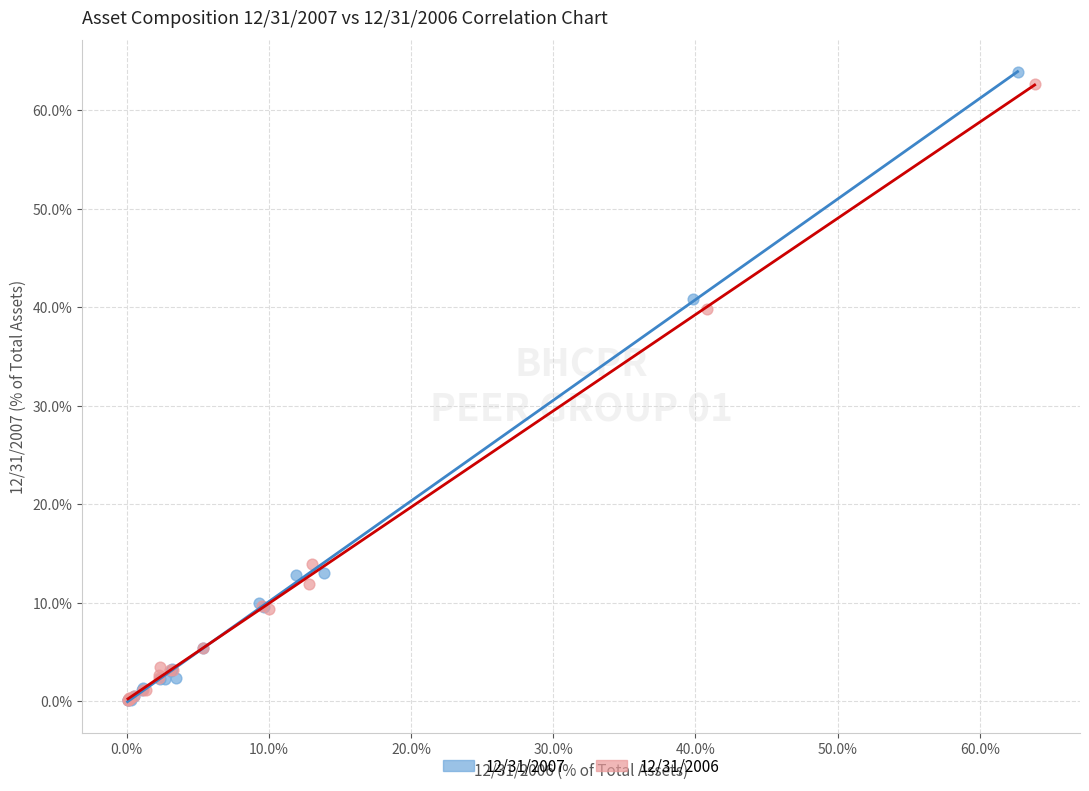

Which series has the largest Y range (max minus min)?

12/31/2007